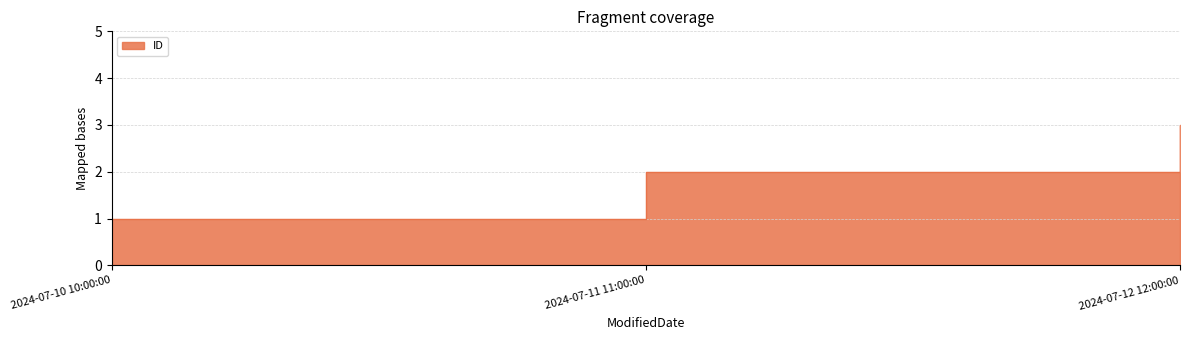

At which category does the chart reach its peak across all series?

2024-07-12 12:00:00